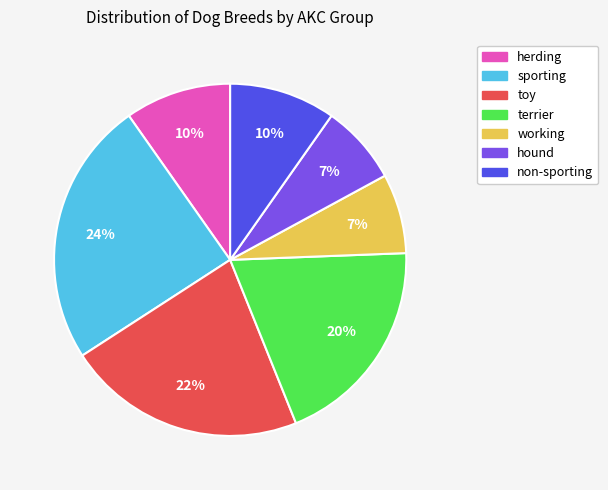

To the nearest percent, what percentage of the pie is herding?

10%